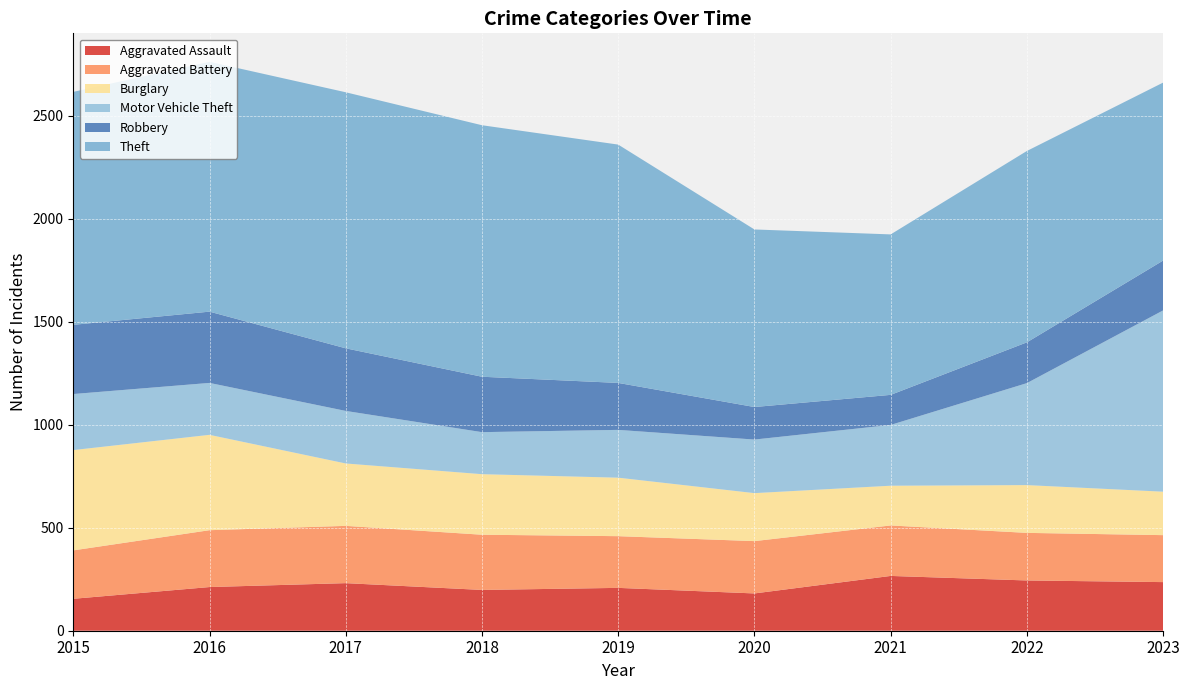

Reading left to right, extract all data points from this chart.

Aggravated Assault: 155	212	231	198	208	181	266	244	236
Aggravated Battery: 235	276	278	268	251	254	245	231	228
Burglary: 487	463	303	294	284	233	193	232	211
Motor Vehicle Theft: 272	252	255	204	232	260	295	495	880
Robbery: 336	346	304	269	228	158	146	198	242
Theft: 1131	1213	1243	1221	1157	862	779	929	864